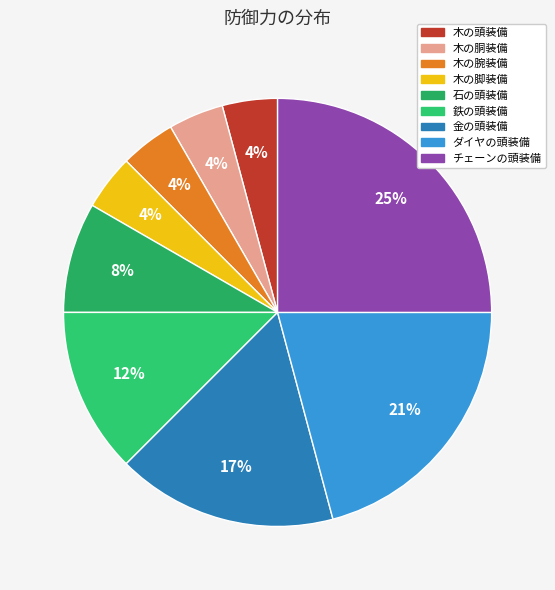

Which slice is the largest?

チェーンの頭装備